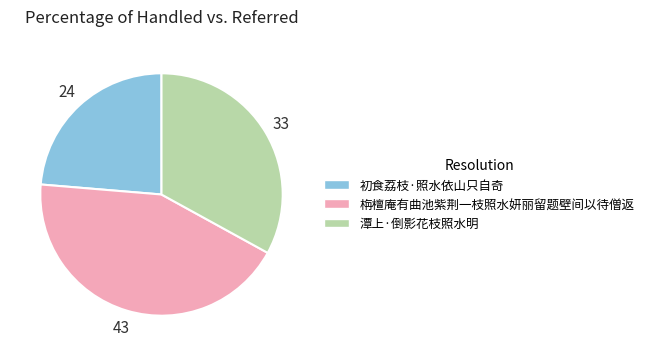

Which category has the smallest portion of the pie?

初食荔枝·照水依山只自奇